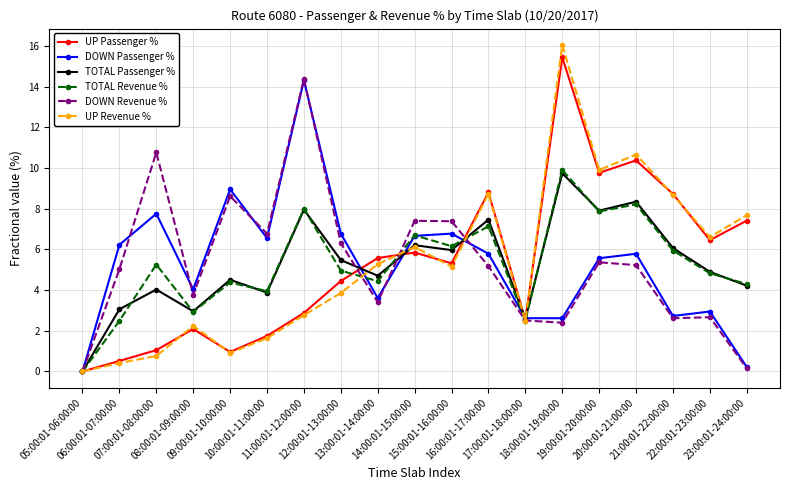

At which label does UP Passenger % first exceed 5?

13:00:01-14:00:00